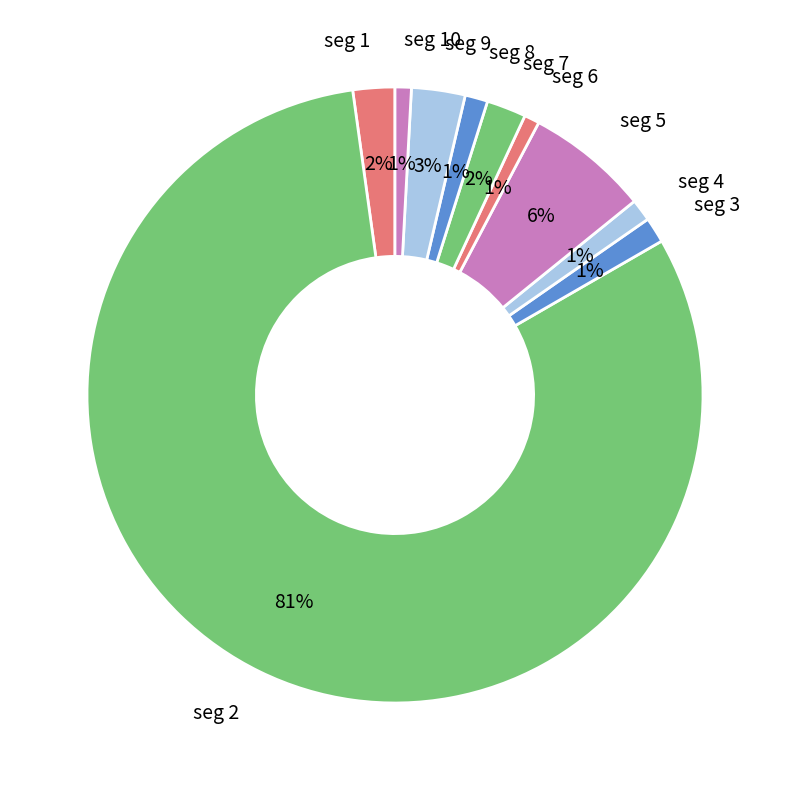

To the nearest percent, what portion does seg 1 represent?

2%